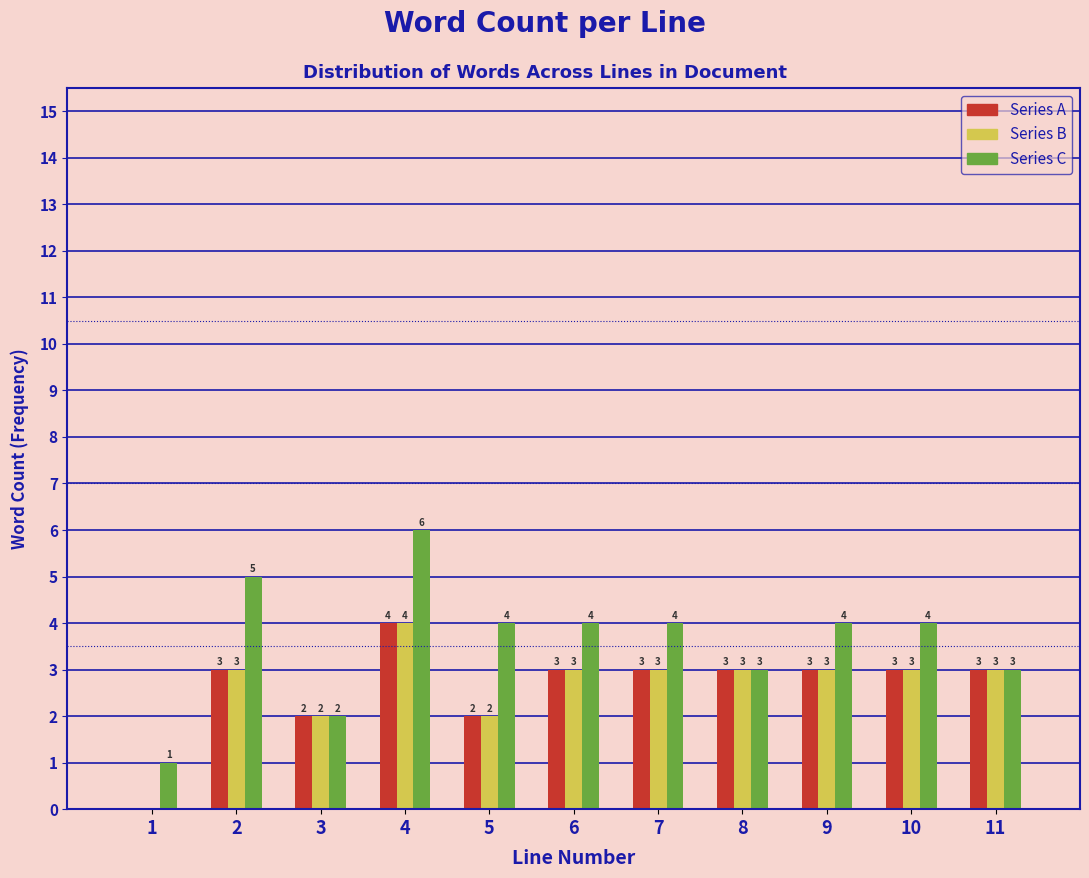

Reading left to right, list all the values displayed in this chart.

Series A: 1=0	2=3	3=2	4=4	5=2	6=3	7=3	8=3	9=3	10=3	11=3
Series B: 1=0	2=3	3=2	4=4	5=2	6=3	7=3	8=3	9=3	10=3	11=3
Series C: 1=1	2=5	3=2	4=6	5=4	6=4	7=4	8=3	9=4	10=4	11=3